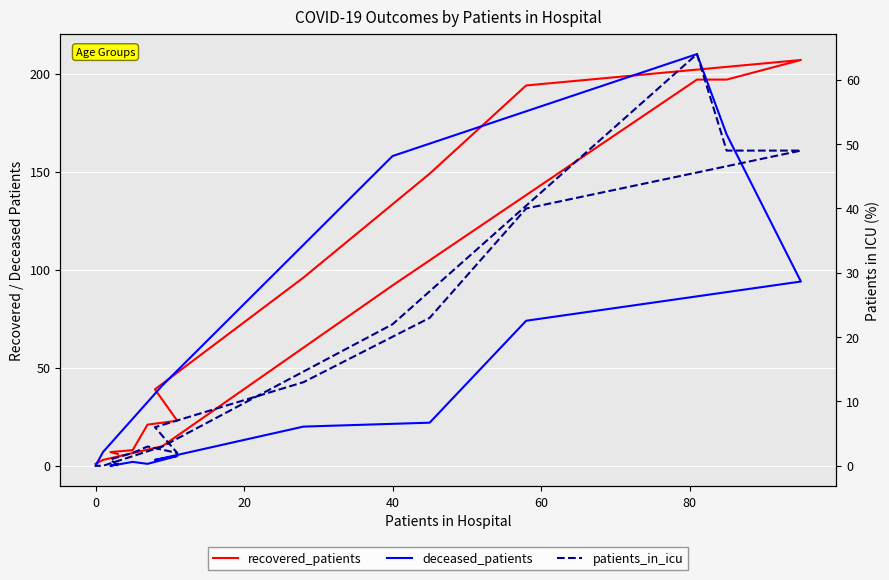

True or false: deceased_patients and patients_in_icu intersect in this chart.

True